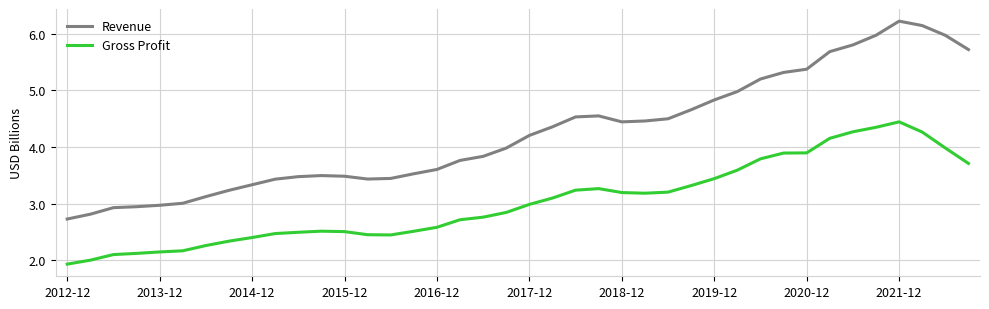

What is the greatest value displayed?

6.2